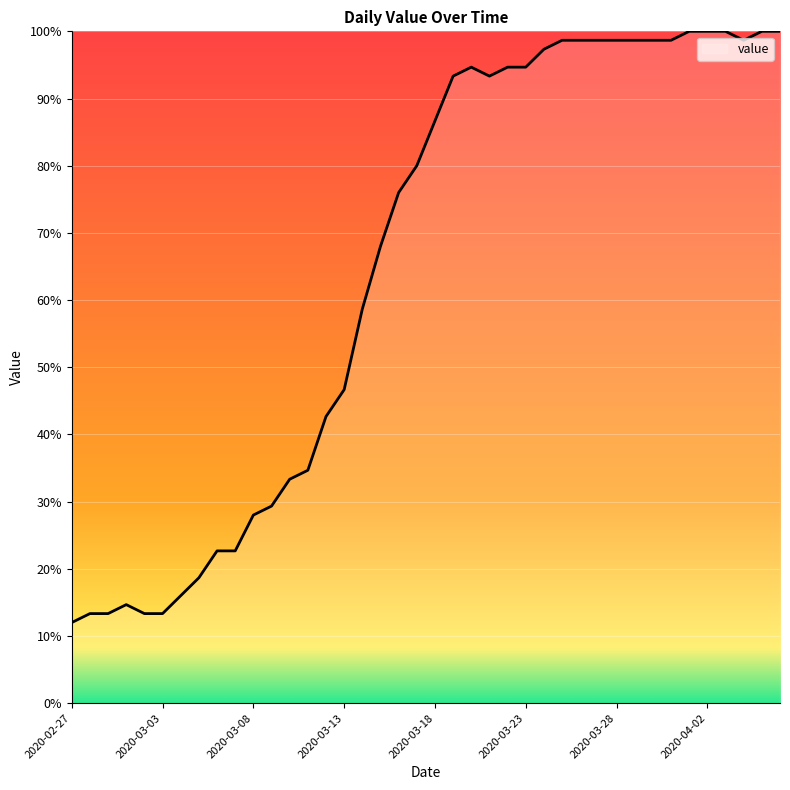

What is the minimum value shown in the chart?

12.0